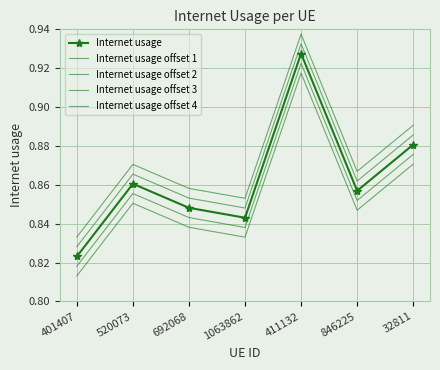

What is the label of the 3rd point from the right?

411132